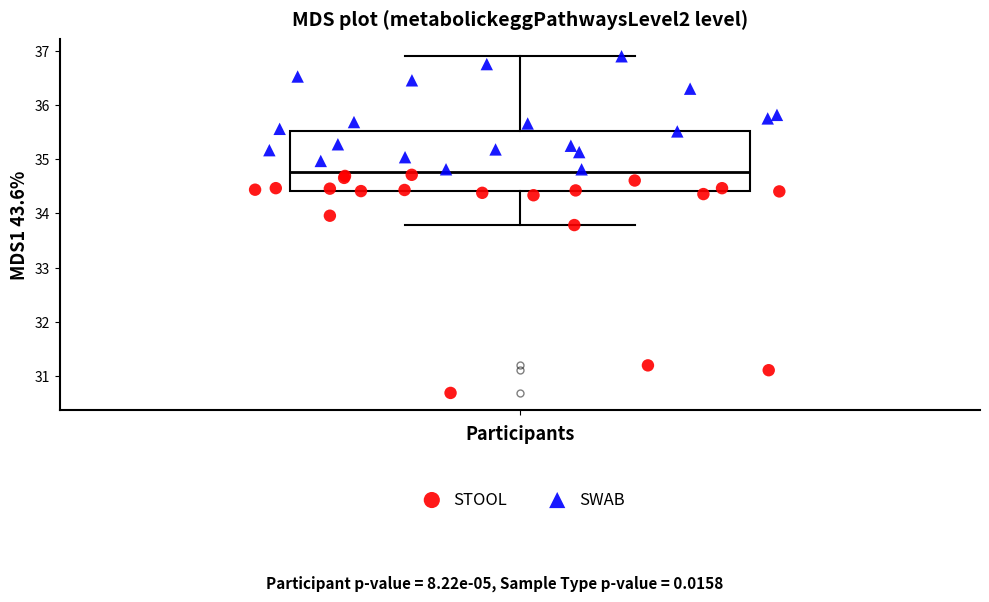

Read this box plot against the y-axis: the position of the median line, the range covered by the box, and the ends of both whiskers. The values are not printed on the chart, so give them approximately, as read against the axis.

median 34.8, box 34.4 to 35.5, whiskers 33.8 to 36.9